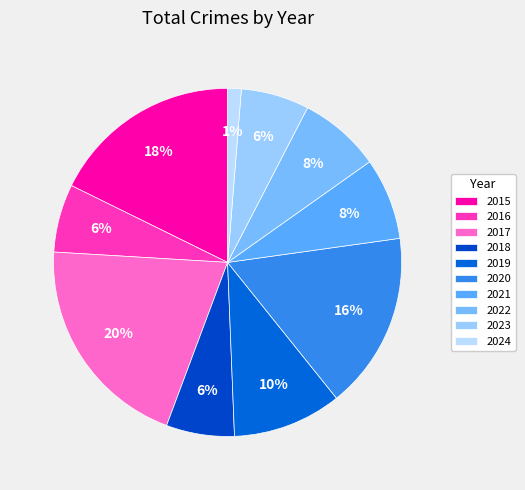

Is it true that 2015 is 13% of the pie?

False